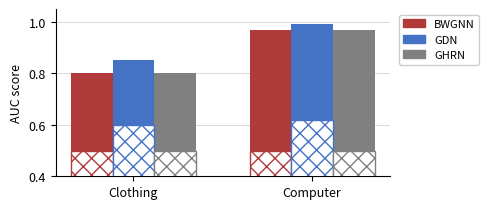

What position from the right is Clothing?

2